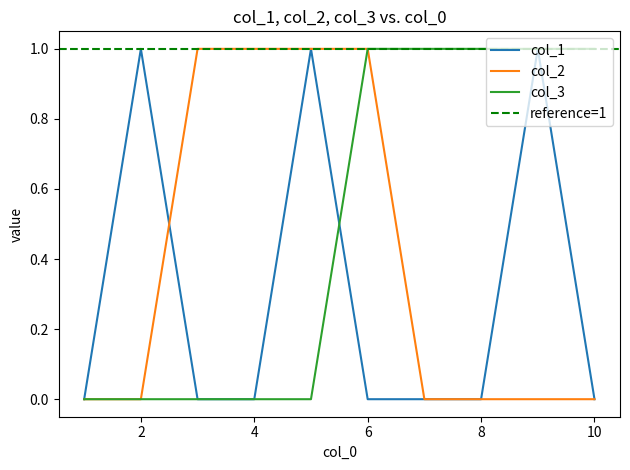

At which category does the chart reach its peak across all series?

2